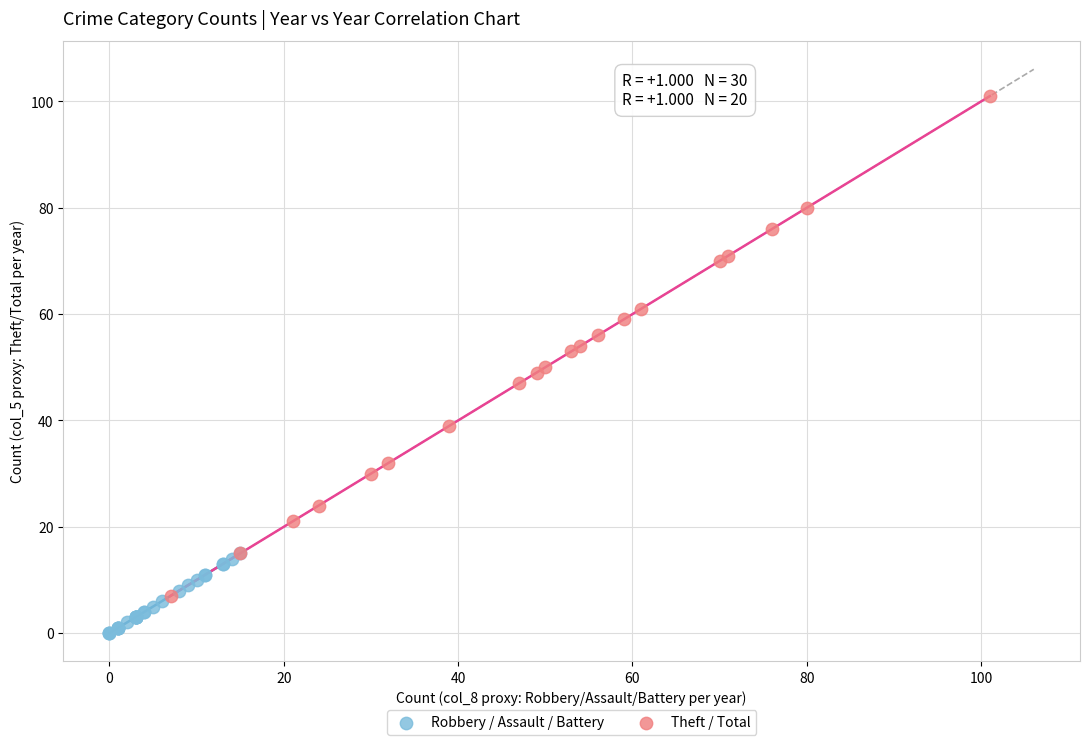

Which series has the largest Y range (max minus min)?

Theft / Total